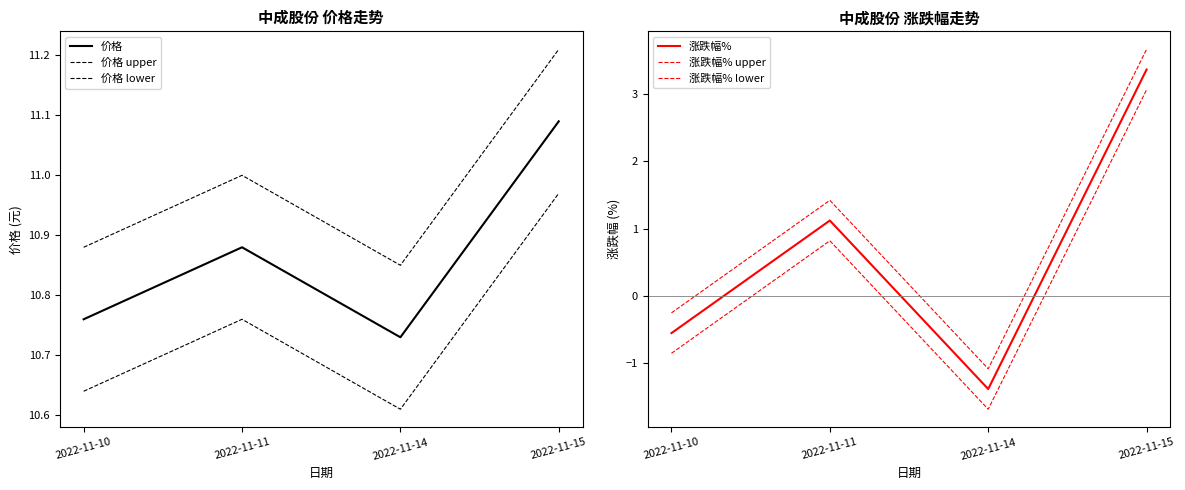

True or false: 涨跌幅% and 价格 upper cross at least once.

False